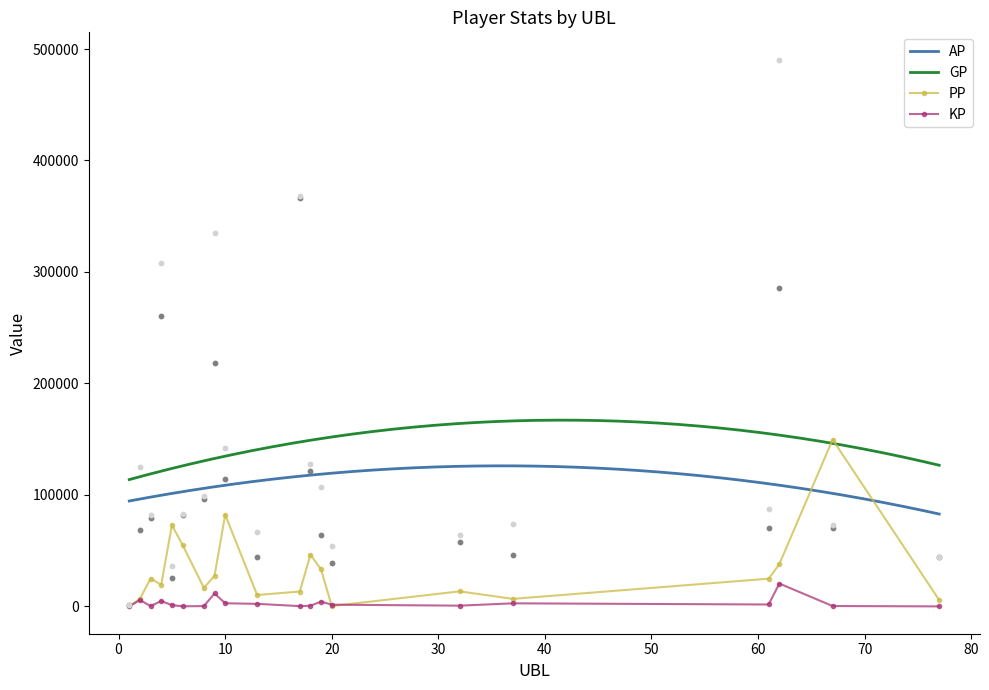

At how many categories does at least one series exceed 155692?

4